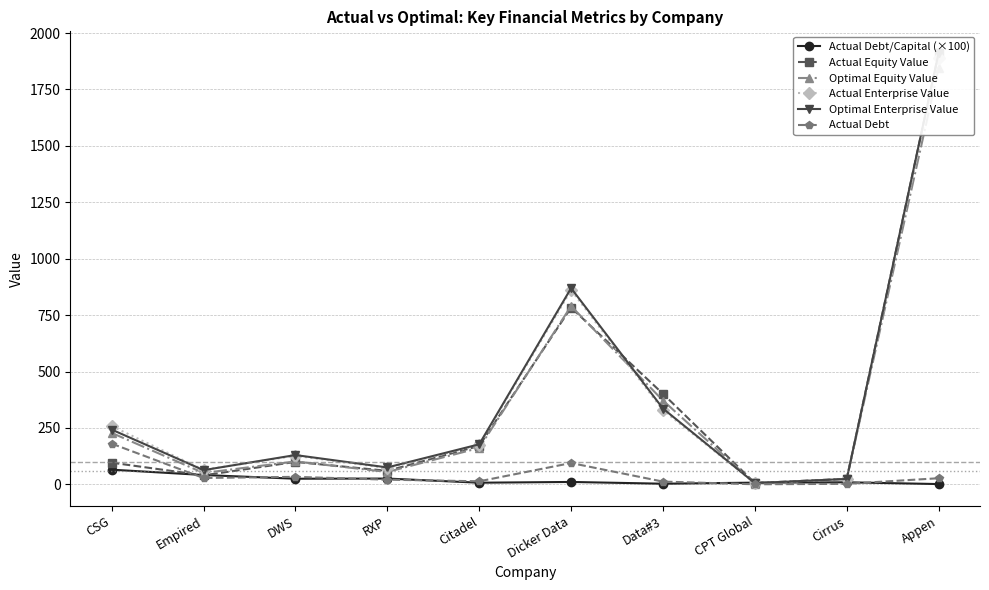

What is the difference between the Actual Debt/Capital (×100) values at RXP and Dicker Data?

15.0